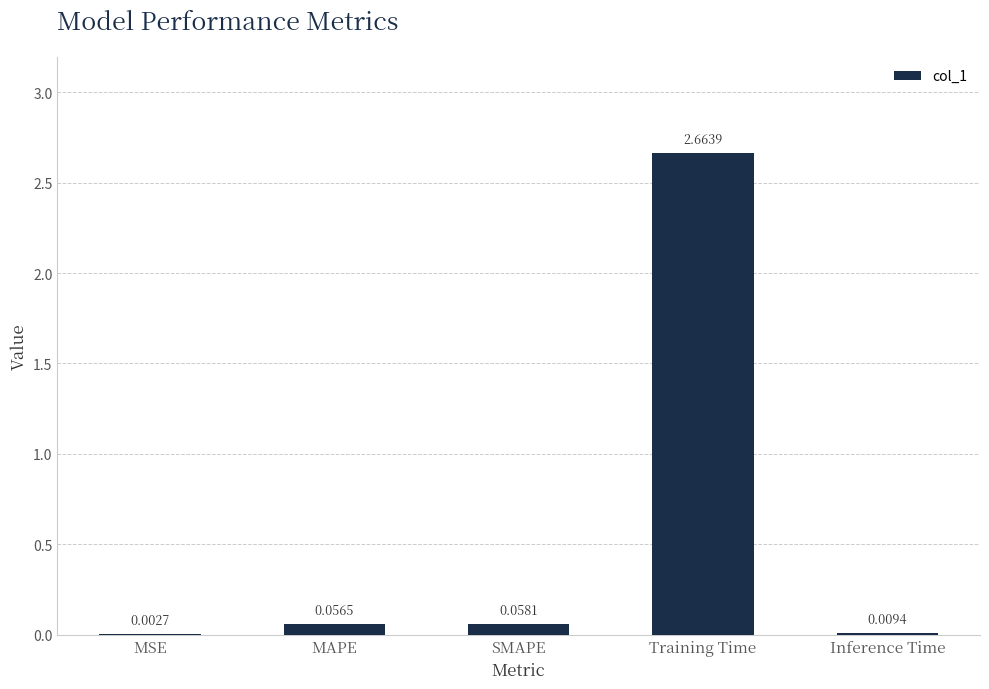

How many categories are shown in the chart?

5